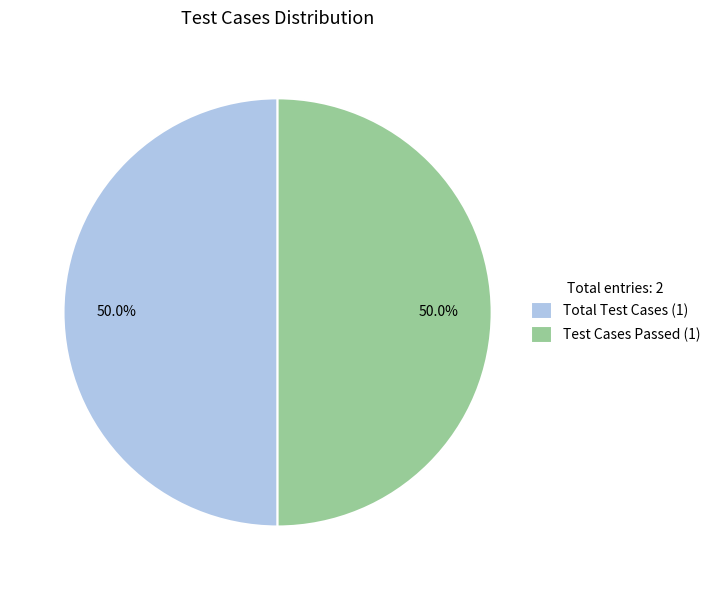

How much of the chart is everything except Total Test Cases (1)?

50.0%